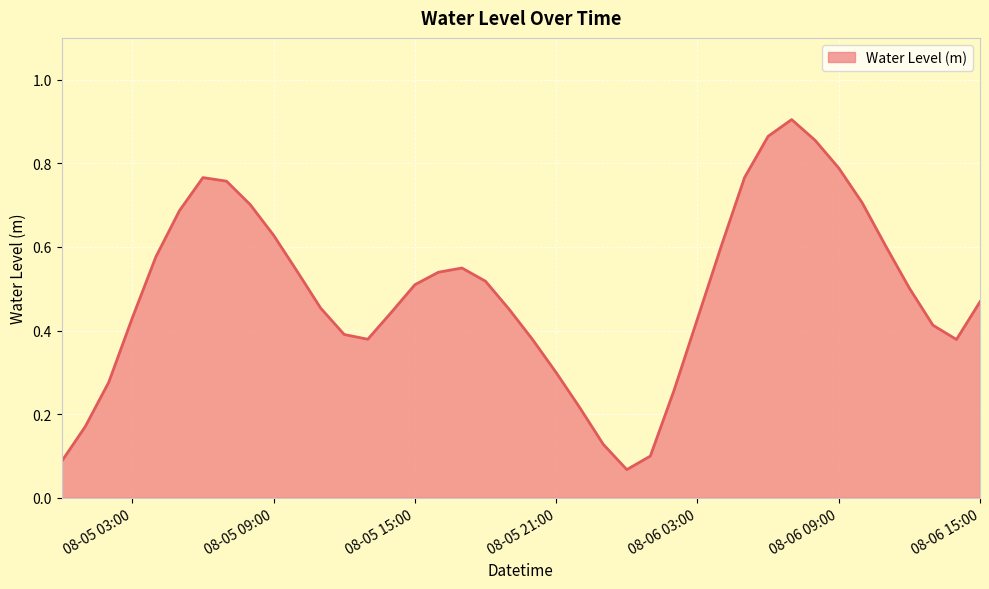

The chart shows a value of 0.3 at 08-06 15:00. True or false?

False